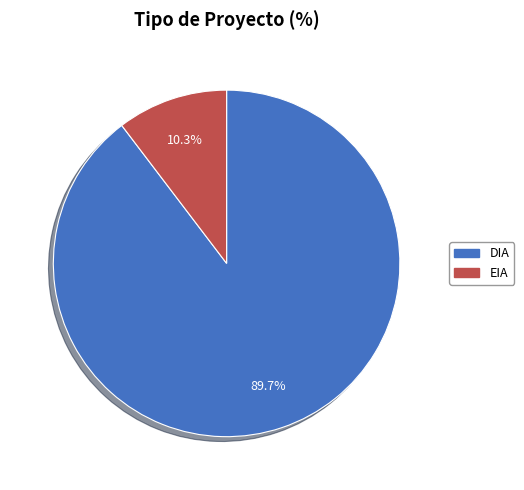

Count the number of slices in the pie.

2